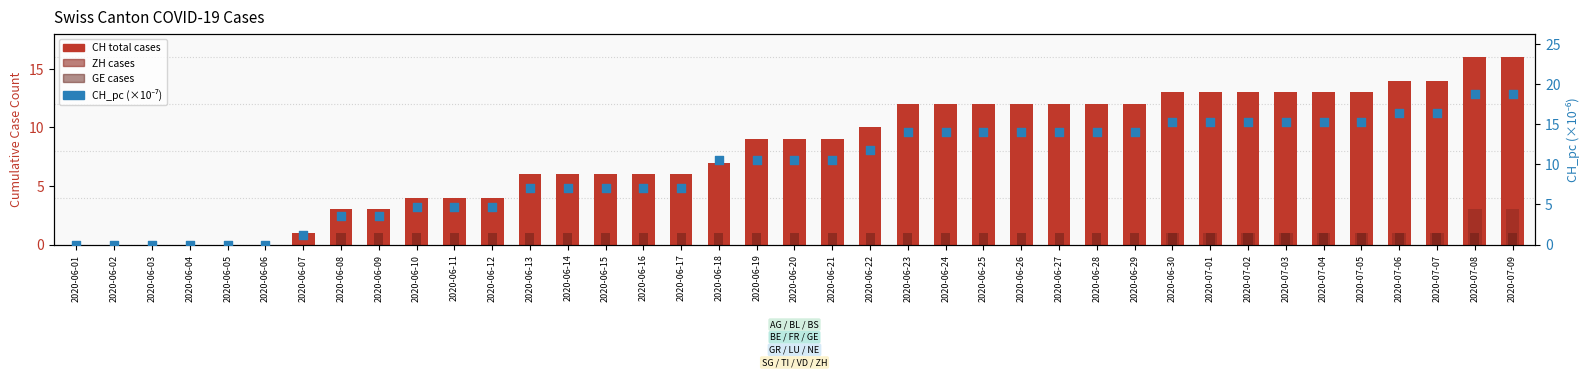

Which series has the largest Y range (max minus min)?

CH_pc (scaled)